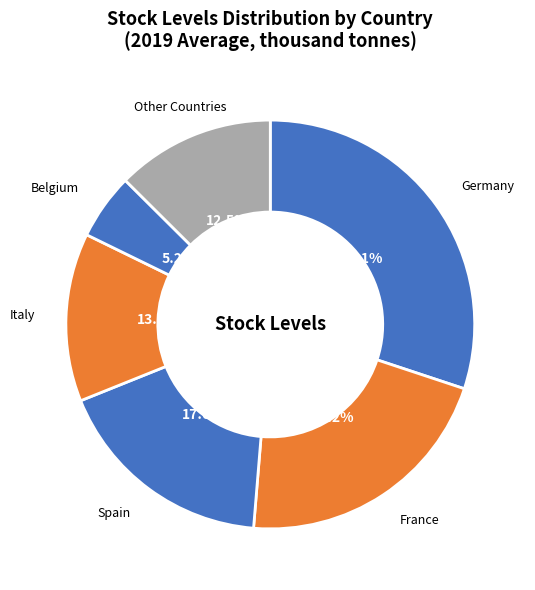

Count the number of slices in the pie.

6